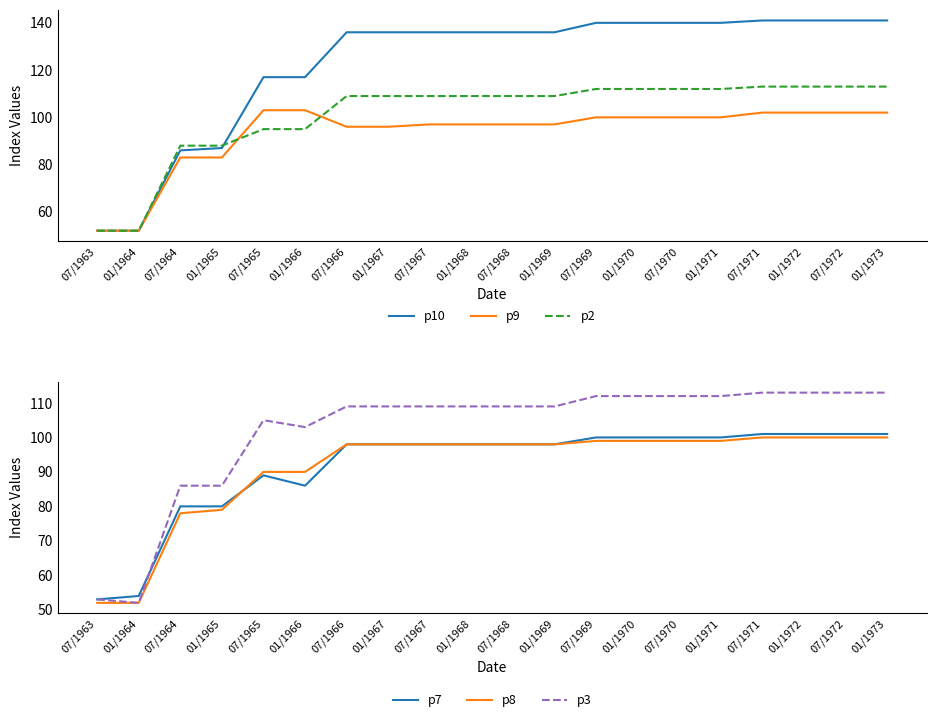

Rank the series by their maximum value, from lowest to highest.

p8, p7, p9, p2, p3, p10